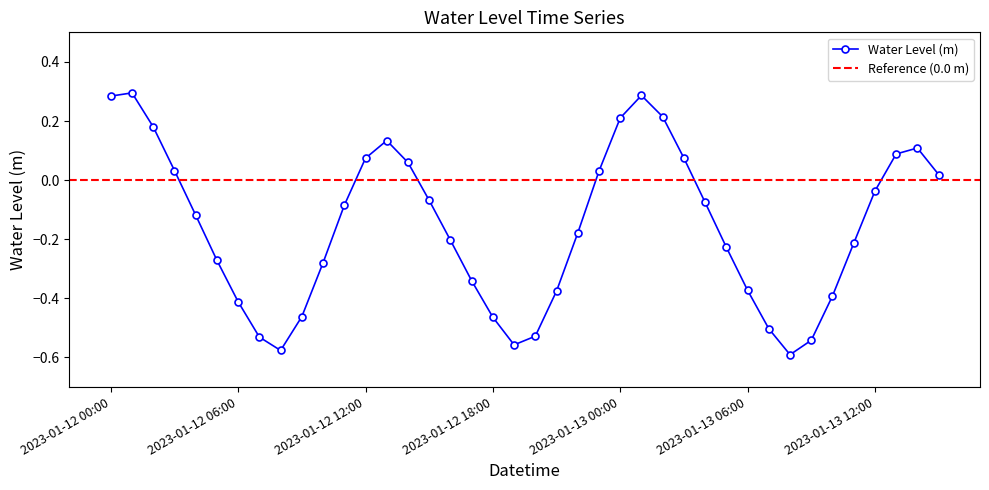

At which label does the data first exceed 0?

2023-01-12 00:00